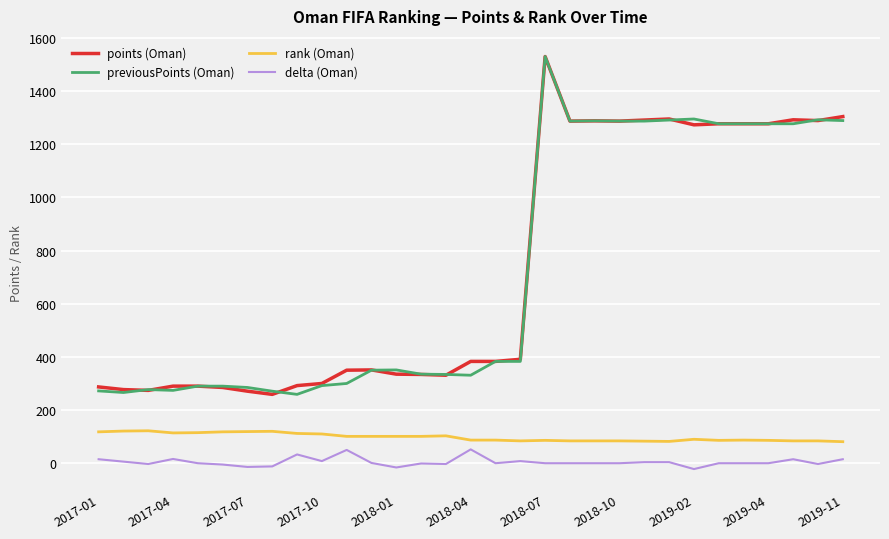

True or false: delta (Oman) and points (Oman) cross at least once.

False